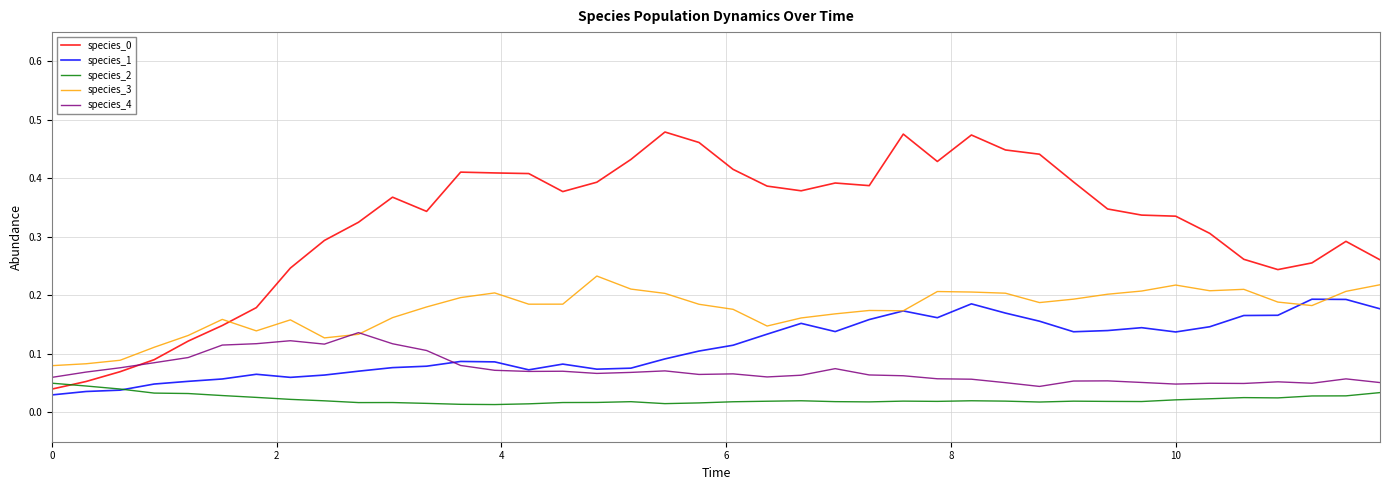

Reading right to left, list all the values displayed in this chart.

species_0: 0.3	0.3	0.3	0.2	0.3	0.3	0.3	0.3	0.3	0.4	0.4	0.4	0.5	0.4	0.5	0.4	0.4	0.4	0.4	0.4	0.5	0.5	0.4	0.4	0.4	0.4	0.4	0.4	0.3	0.4	0.3	0.3	0.2	0.2	0.1	0.1	0.1	0.1	0.1	0.0
species_1: 0.2	0.2	0.2	0.2	0.2	0.1	0.1	0.1	0.1	0.1	0.2	0.2	0.2	0.2	0.2	0.2	0.1	0.2	0.1	0.1	0.1	0.1	0.1	0.1	0.1	0.1	0.1	0.1	0.1	0.1	0.1	0.1	0.1	0.1	0.1	0.1	0.0	0.0	0.0	0.0
species_2: 0.0	0.0	0.0	0.0	0.0	0.0	0.0	0.0	0.0	0.0	0.0	0.0	0.0	0.0	0.0	0.0	0.0	0.0	0.0	0.0	0.0	0.0	0.0	0.0	0.0	0.0	0.0	0.0	0.0	0.0	0.0	0.0	0.0	0.0	0.0	0.0	0.0	0.0	0.0	0.1
species_3: 0.2	0.2	0.2	0.2	0.2	0.2	0.2	0.2	0.2	0.2	0.2	0.2	0.2	0.2	0.2	0.2	0.2	0.2	0.1	0.2	0.2	0.2	0.2	0.2	0.2	0.2	0.2	0.2	0.2	0.2	0.1	0.1	0.2	0.1	0.2	0.1	0.1	0.1	0.1	0.1
species_4: 0.1	0.1	0.0	0.1	0.0	0.0	0.0	0.1	0.1	0.1	0.0	0.1	0.1	0.1	0.1	0.1	0.1	0.1	0.1	0.1	0.1	0.1	0.1	0.1	0.1	0.1	0.1	0.1	0.1	0.1	0.1	0.1	0.1	0.1	0.1	0.1	0.1	0.1	0.1	0.1